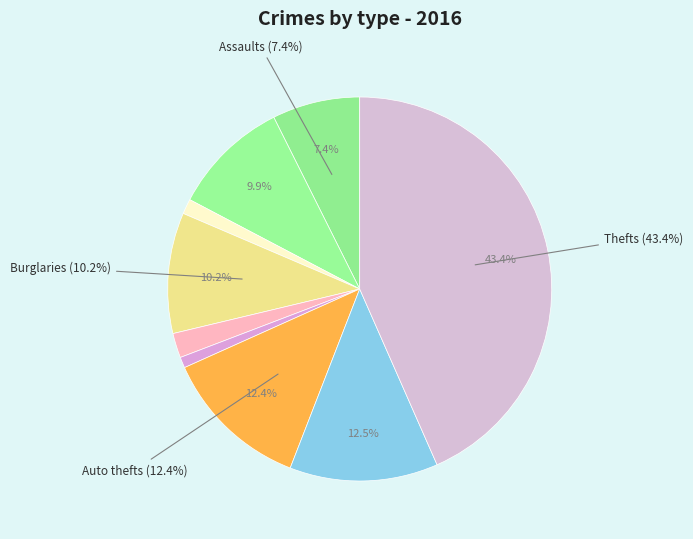

Does Aggravated Battery account for over 50% of the chart?

No